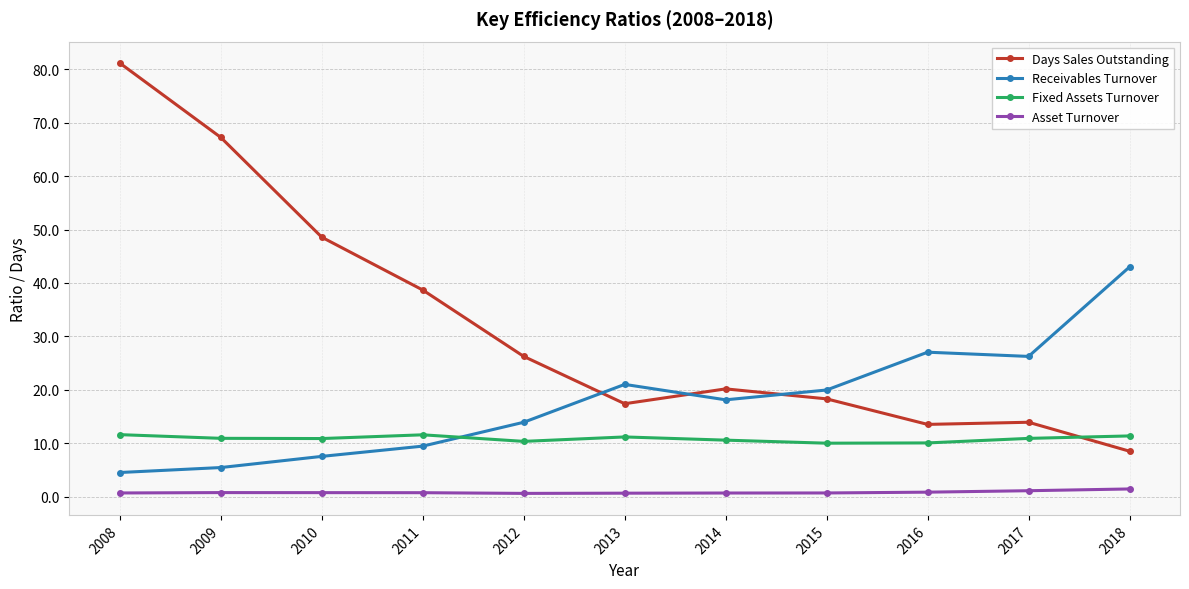

True or false: Asset Turnover and Receivables Turnover intersect in this chart.

False